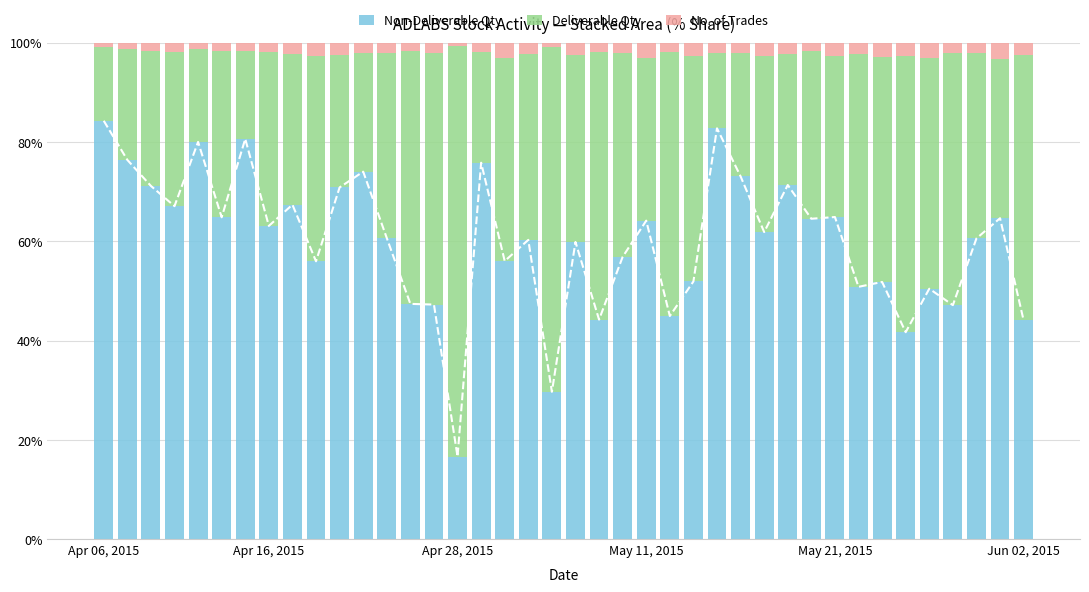

What is the difference between the maximum and minimum values in the Deliverable Qty series?

68.0